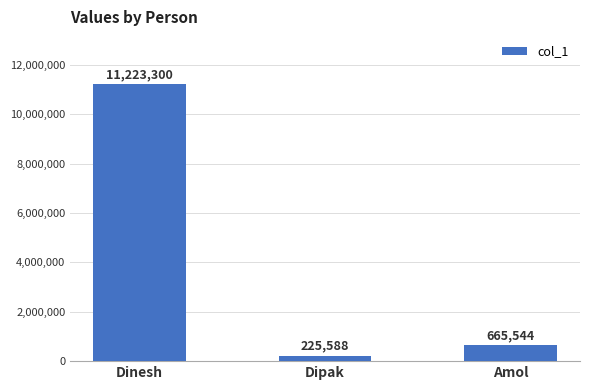

Rank the categories by value from highest to lowest.

Dinesh, Amol, Dipak